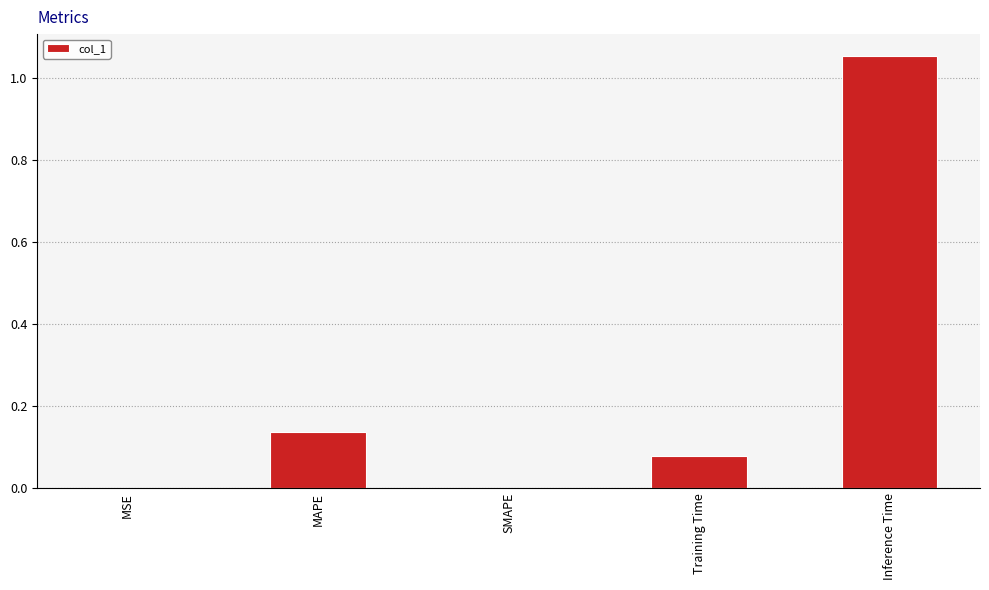

What is the change in value from SMAPE to Training Time?

+0.1